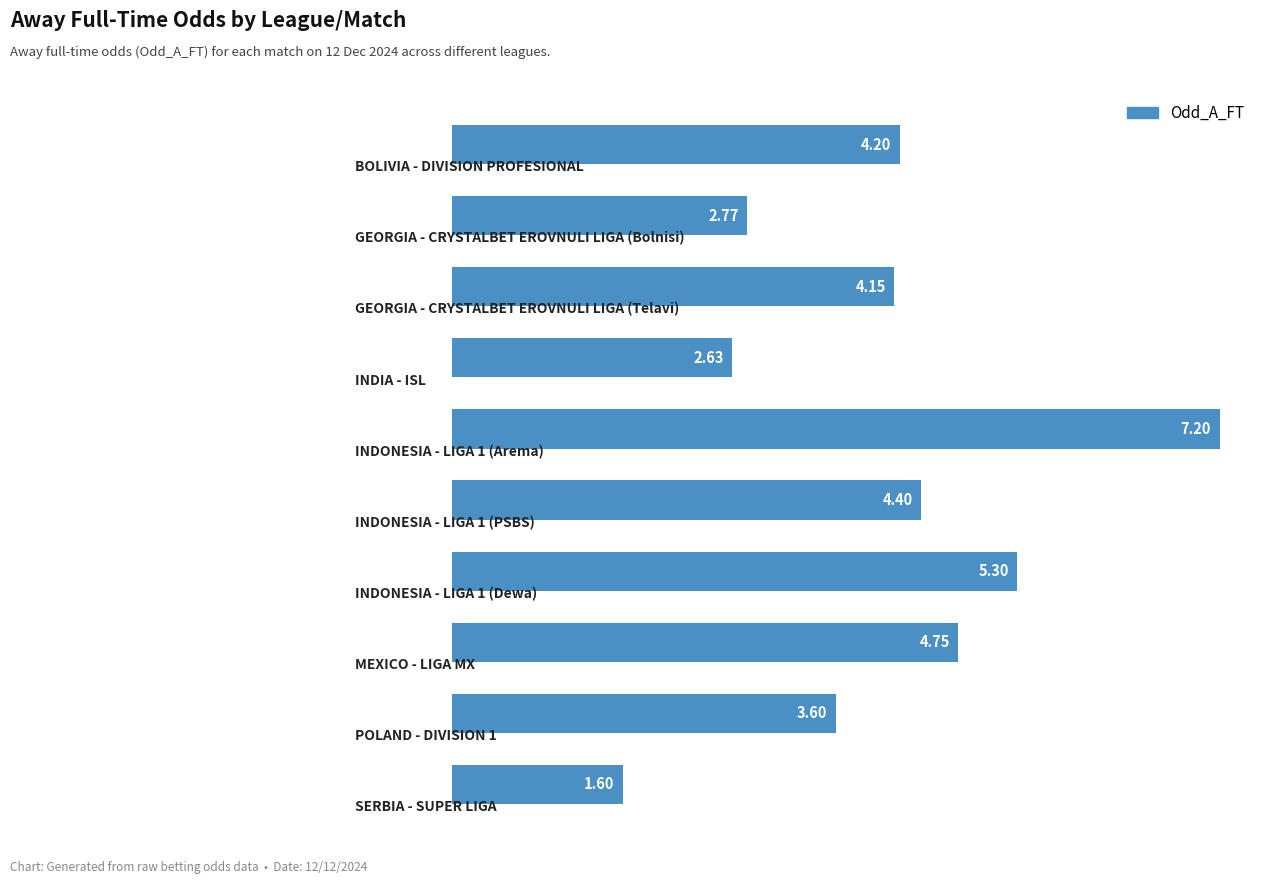

What is the difference between the second highest and minimum values?

3.7